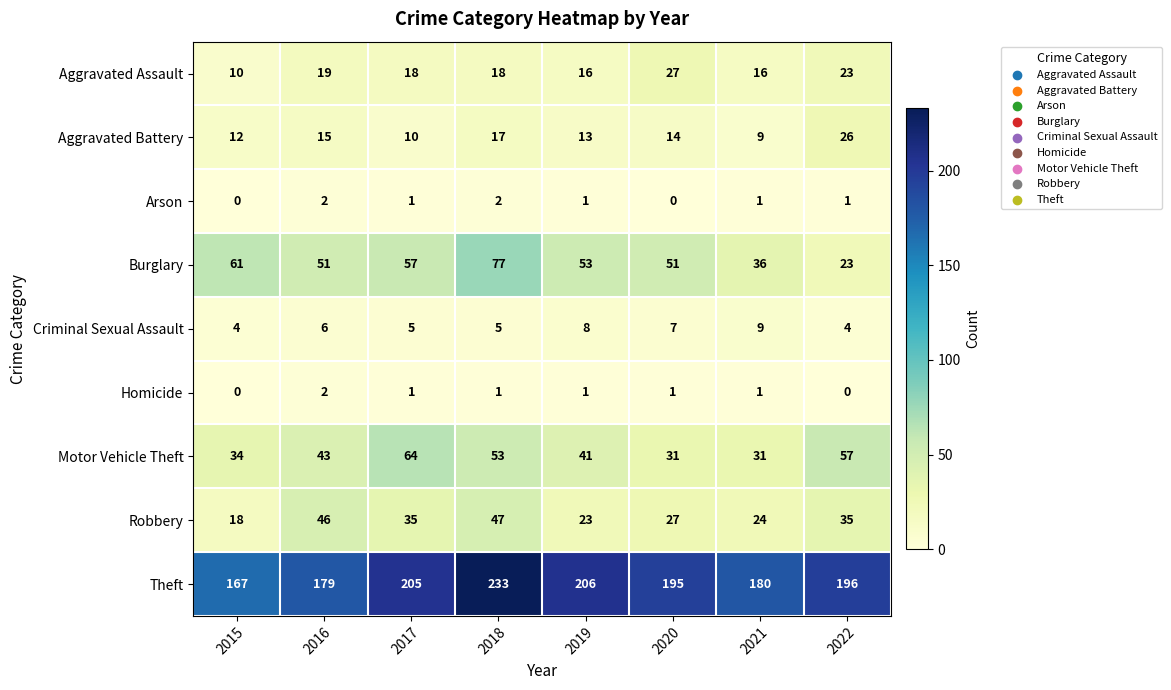

At how many categories does at least one series exceed 19?

8